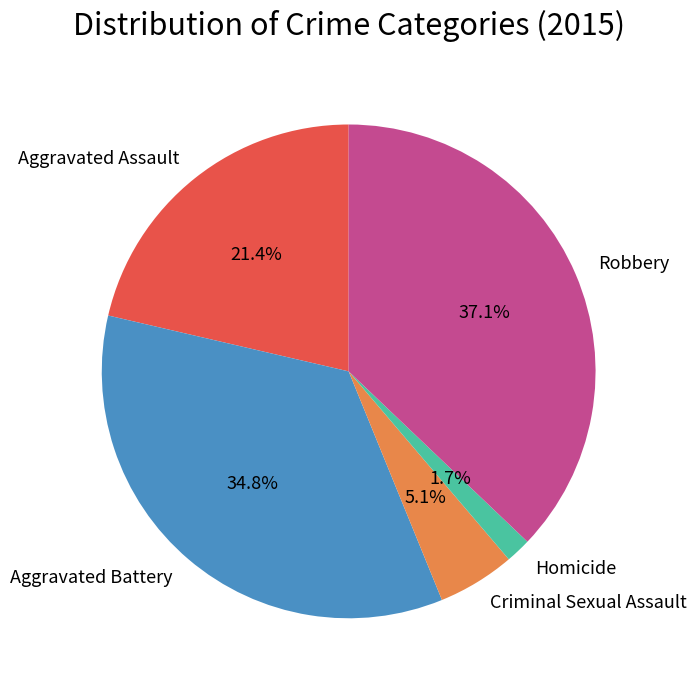

To the nearest percent, what is the combined percentage of Aggravated Assault and Aggravated Battery?

56%